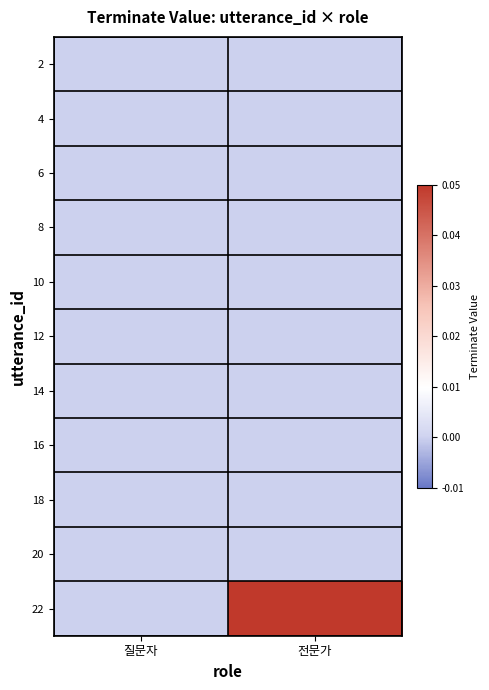

What is the spread (max minus min) of values at 전문가?

1